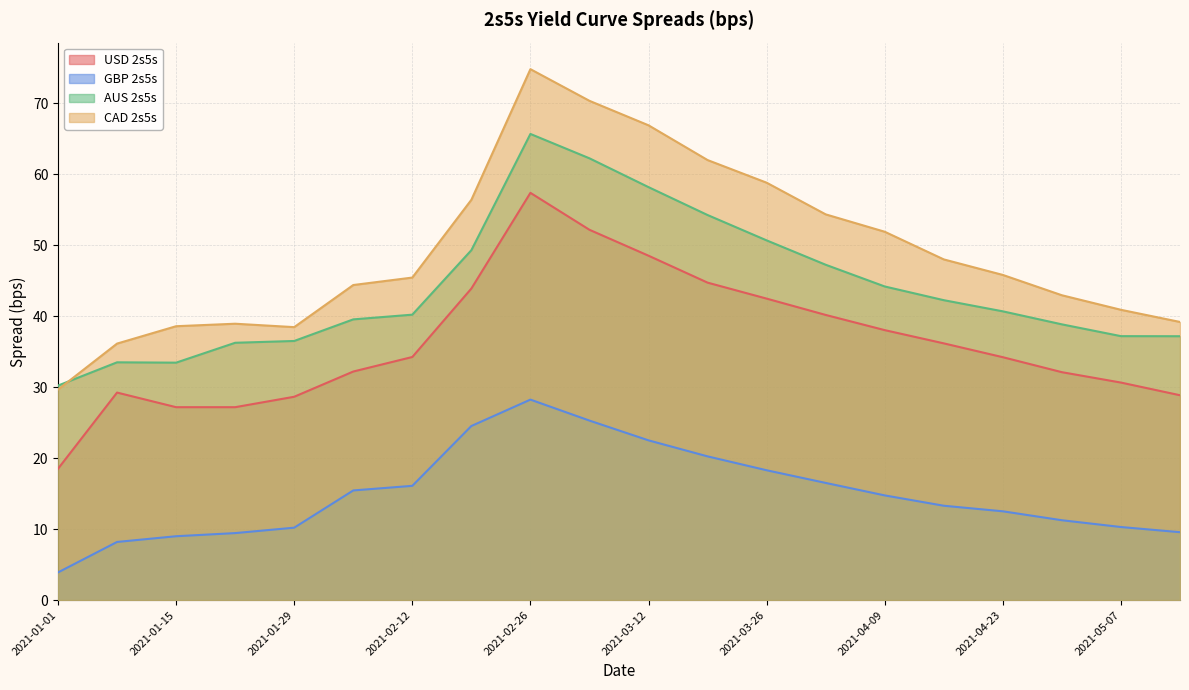

True or false: GBP 2s5s and USD 2s5s intersect in this chart.

False